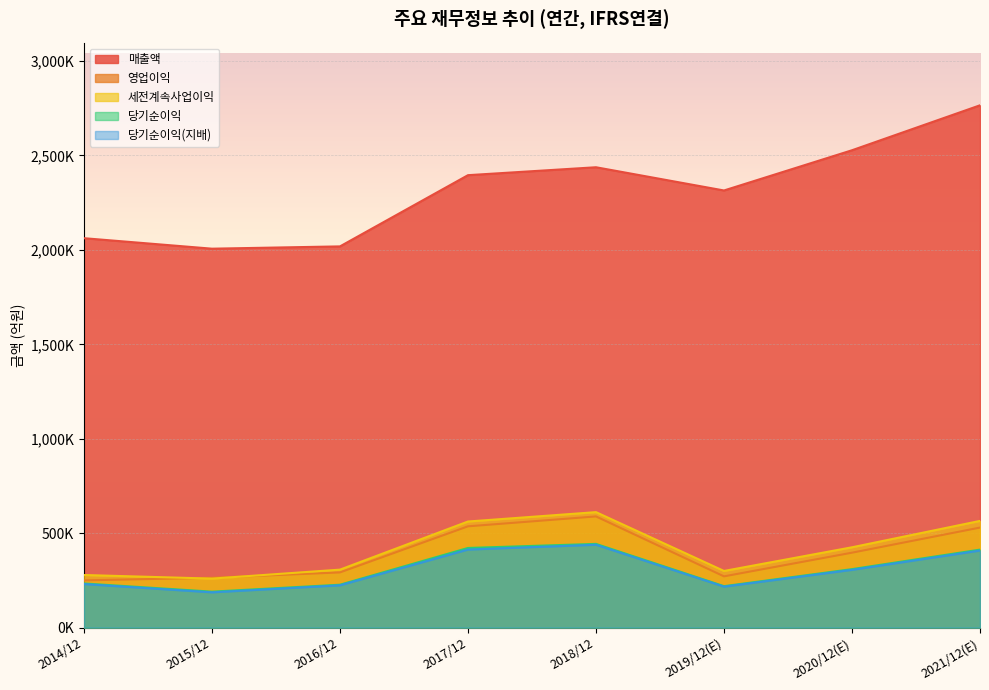

What is the total value across all series at 2018/12?

4520539